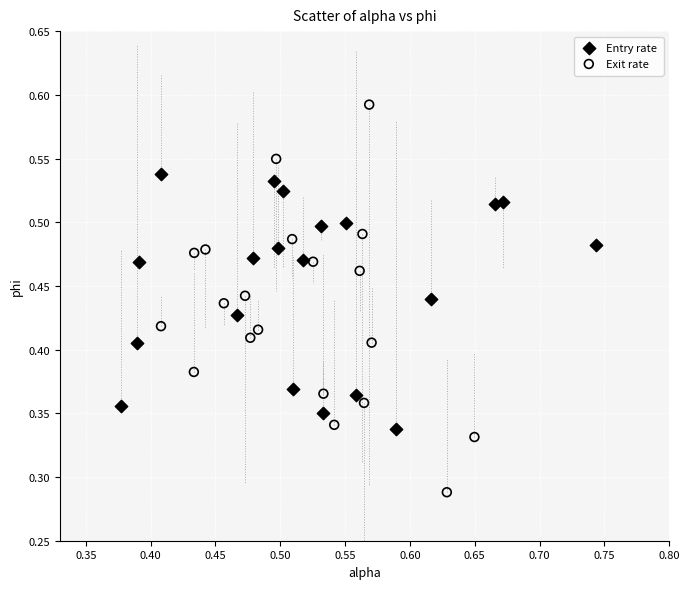

Which series contains the highest Y value?

Exit rate